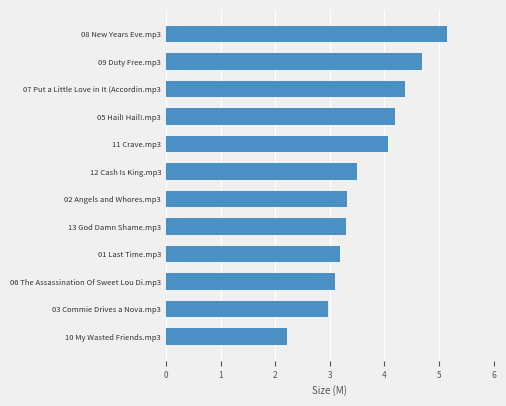

Which has a higher value, 05 Hail! Hail!.mp3 or 09 Duty Free.mp3?

09 Duty Free.mp3